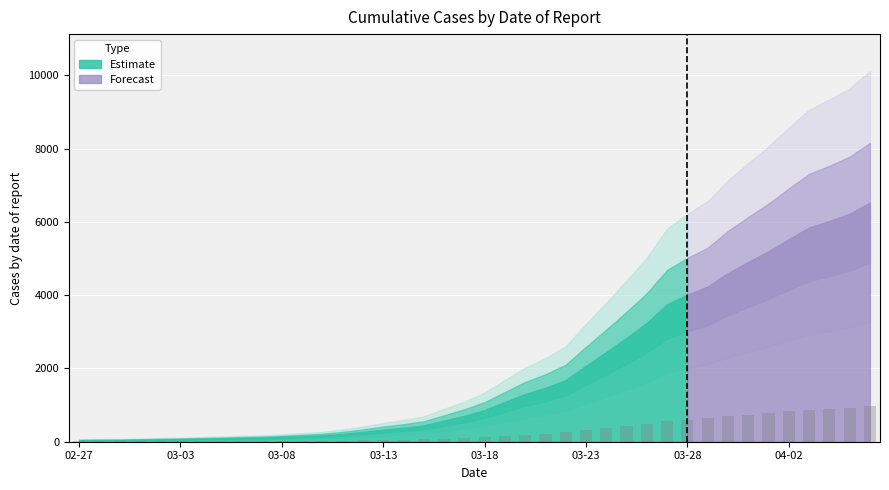

What is the sum of all values?

11701.4